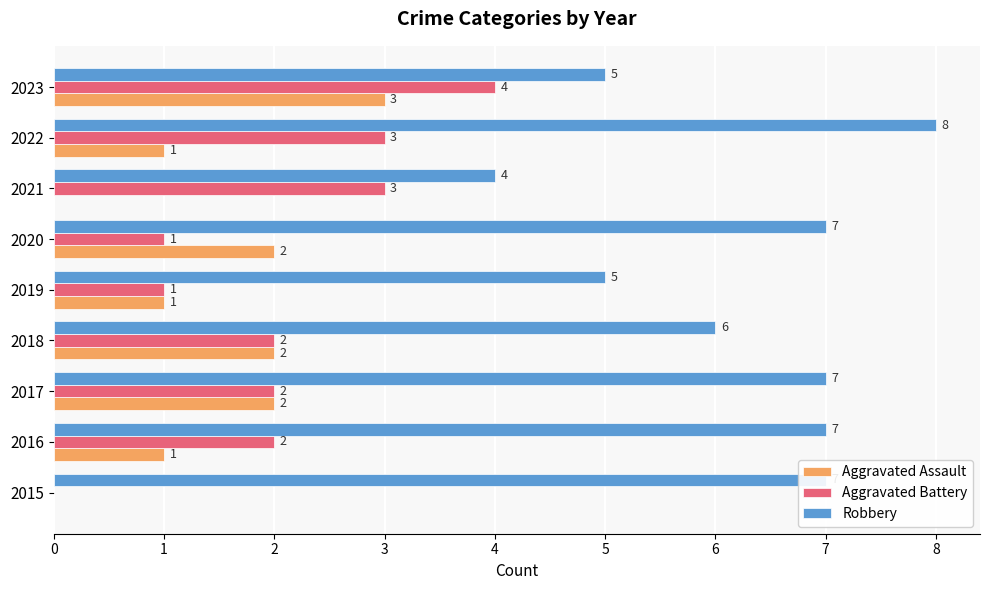

What is the maximum value shown in the chart?

8